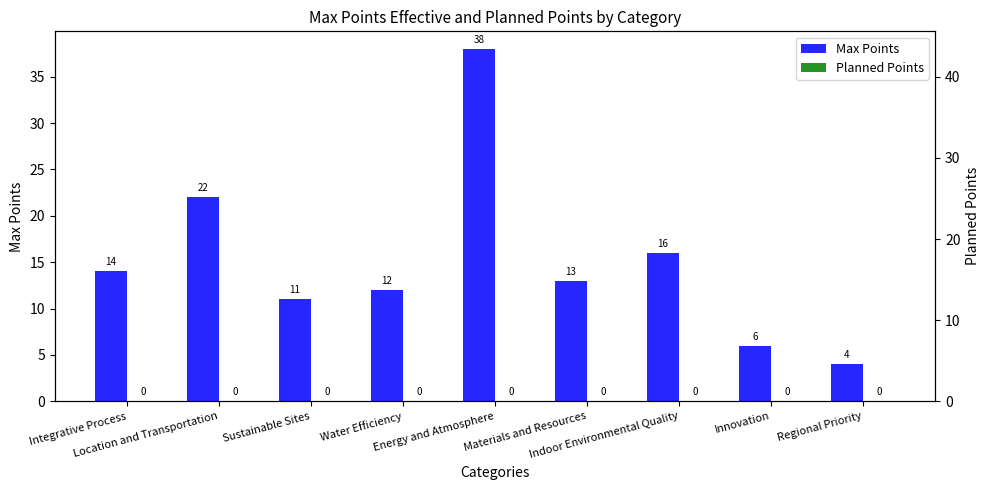

Reading left to right, transcribe all the data shown in this chart.

Max Points: 14	22	11	12	38	13	16	6	4
Planned Points: 0	0	0	0	0	0	0	0	0